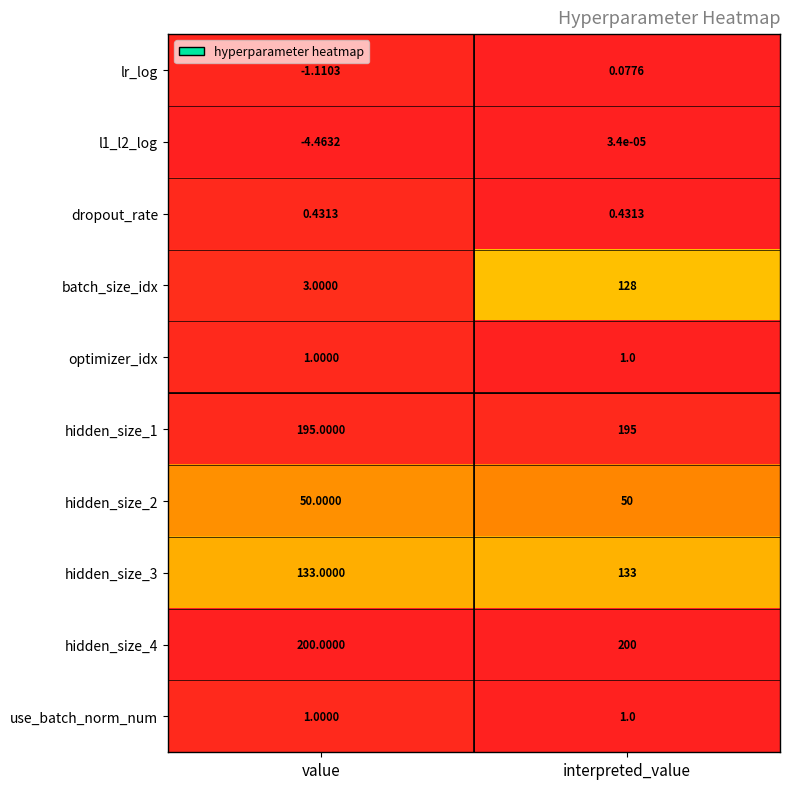

Which category has the lowest value in the batch_size_idx series?

value